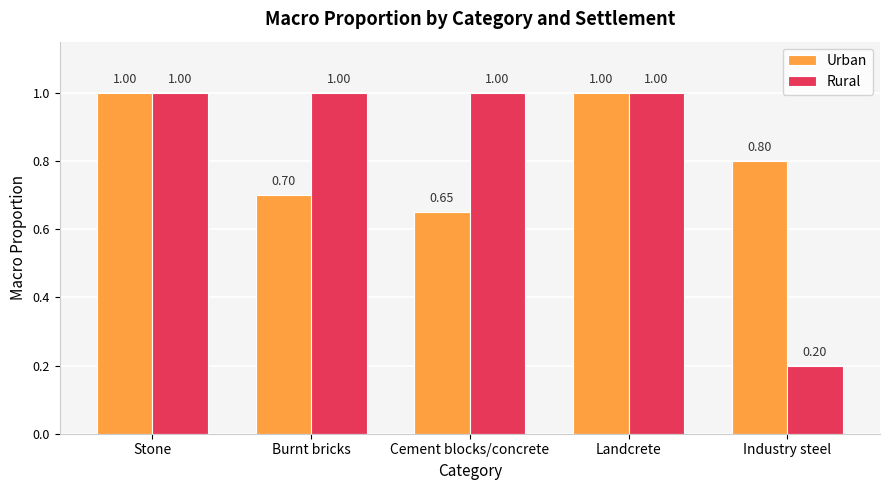

Reading right to left, list all the values displayed in this chart.

Urban: 0.8	1.0	0.7	0.7	1.0
Rural: 0.2	1.0	1.0	1.0	1.0